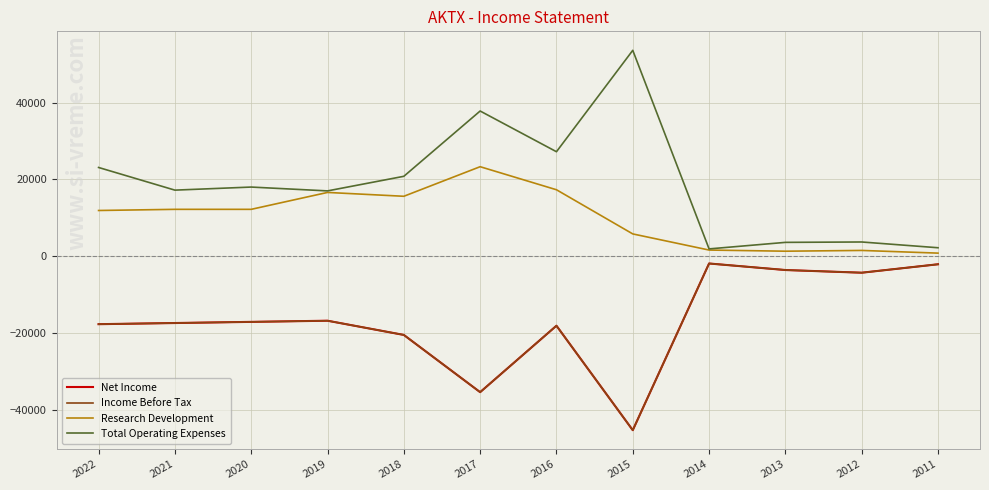

True or false: Research Development and Income Before Tax intersect in this chart.

False